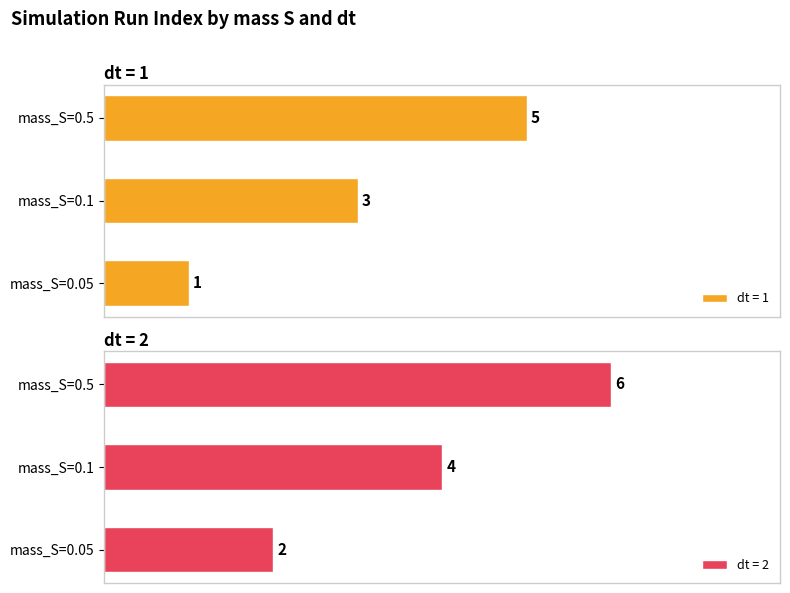

Reading right to left, what are all the values shown in this chart?

dt=1: 5	3	1
dt=2: 6	4	2